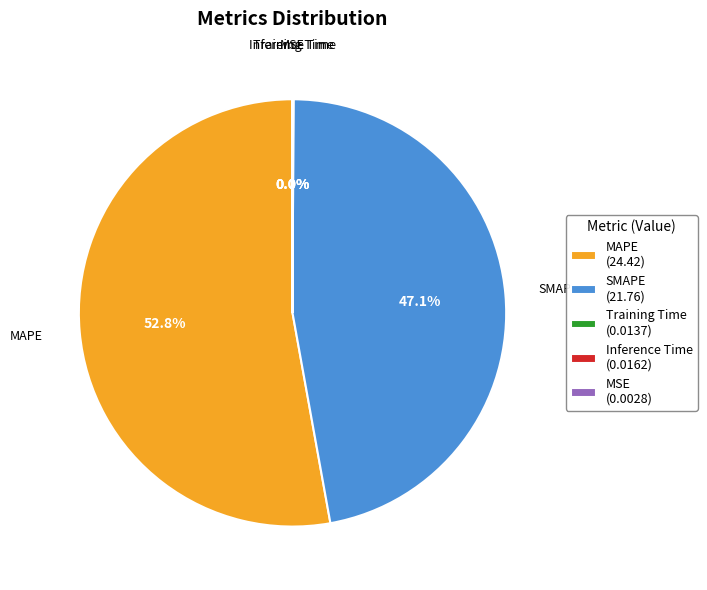

Is the sum of MAPE and SMAPE greater than half?

Yes